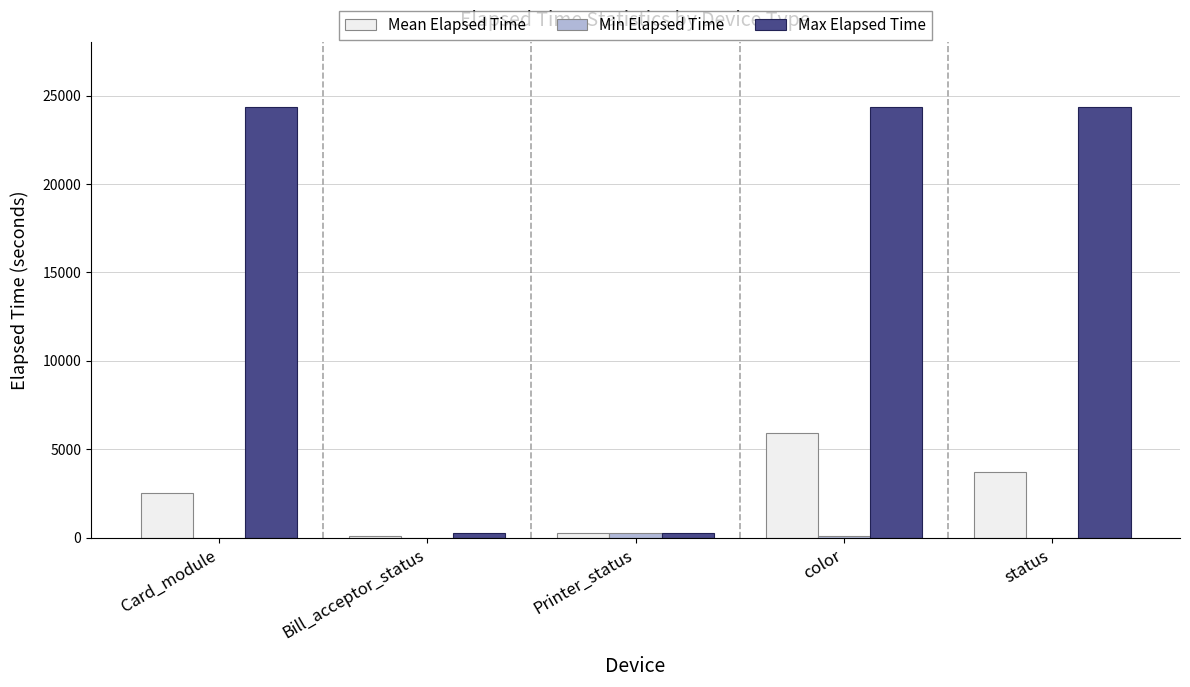

Which series has the largest total across all categories?

Max Elapsed Time